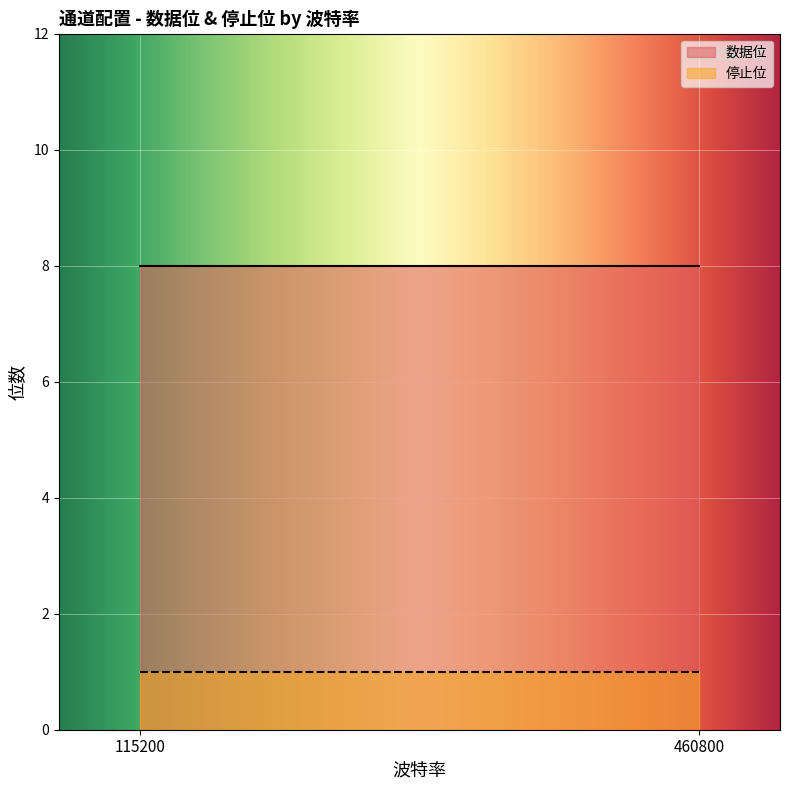

Does the chart display data point markers on the line(s)?

No